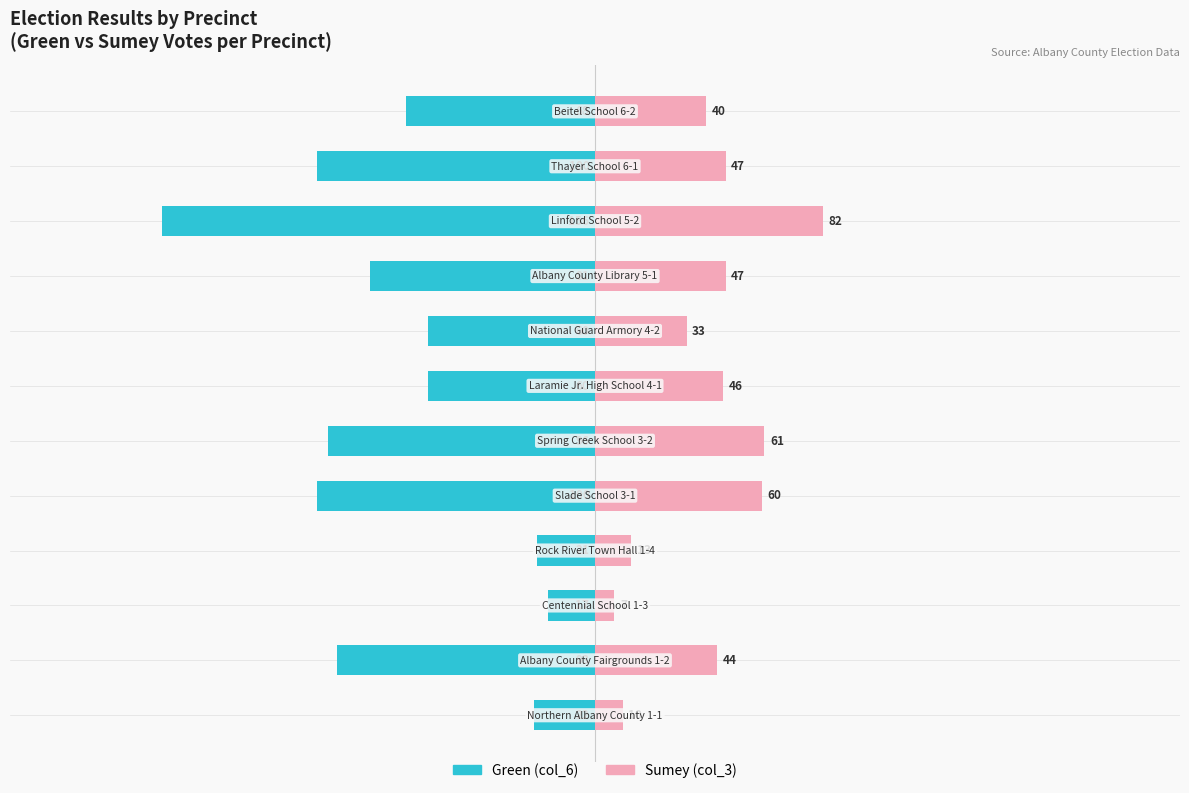

What is the difference between the maximum and minimum values in the Sumey (col_3) series?

75